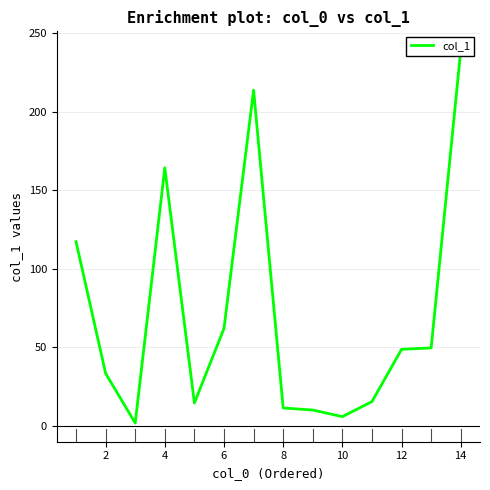

How many points are lower than both their immediate neighbors (excluding endpoints)?

3